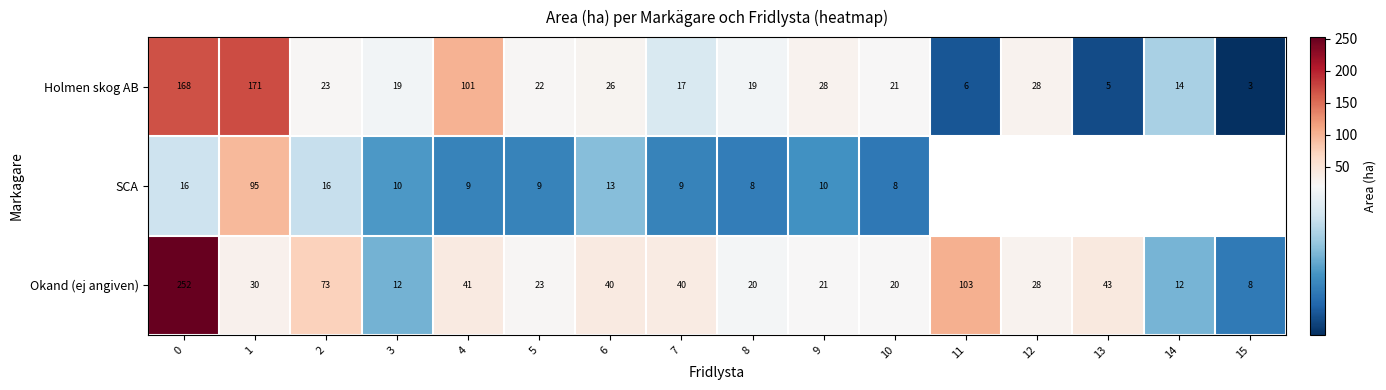

What is the sum of the Okand (ej angiven) values at 7 and 8?

60.0